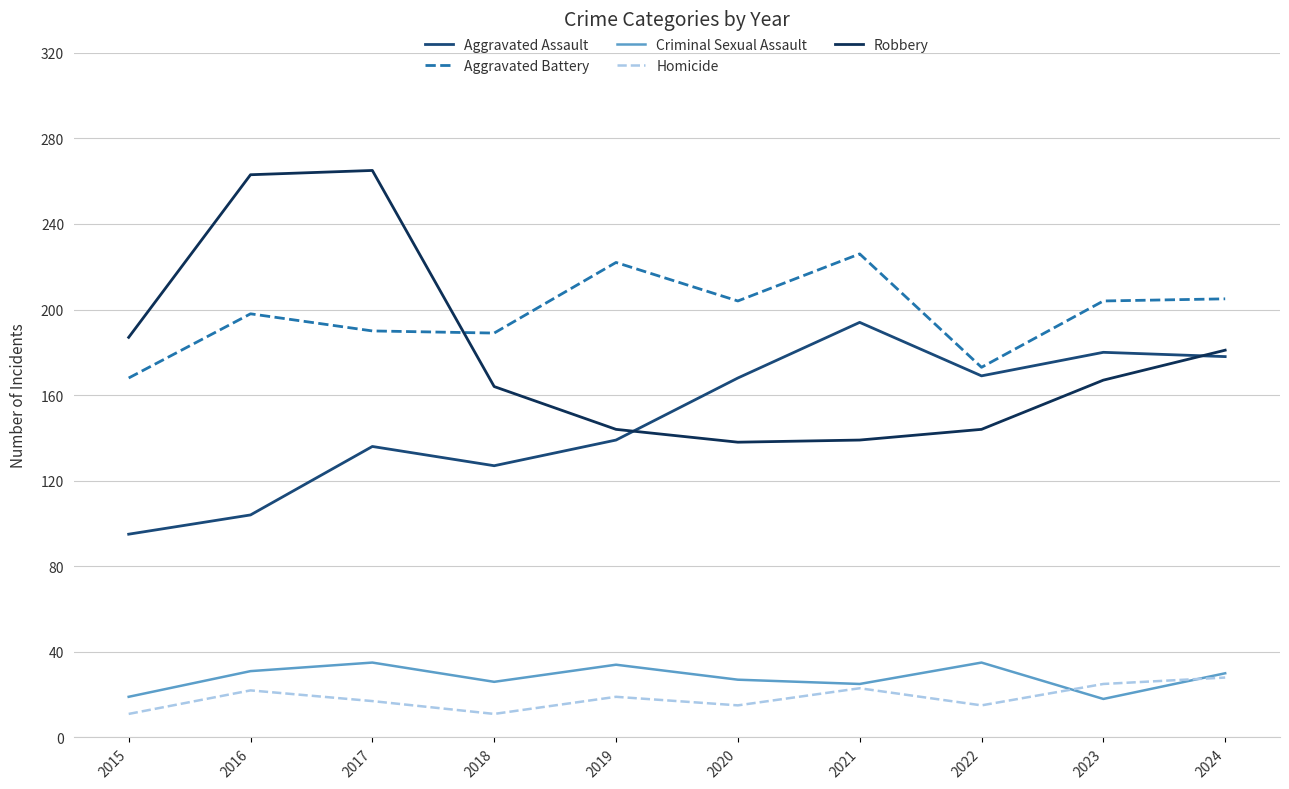

How many interior local valleys does the Aggravated Battery series have?

3